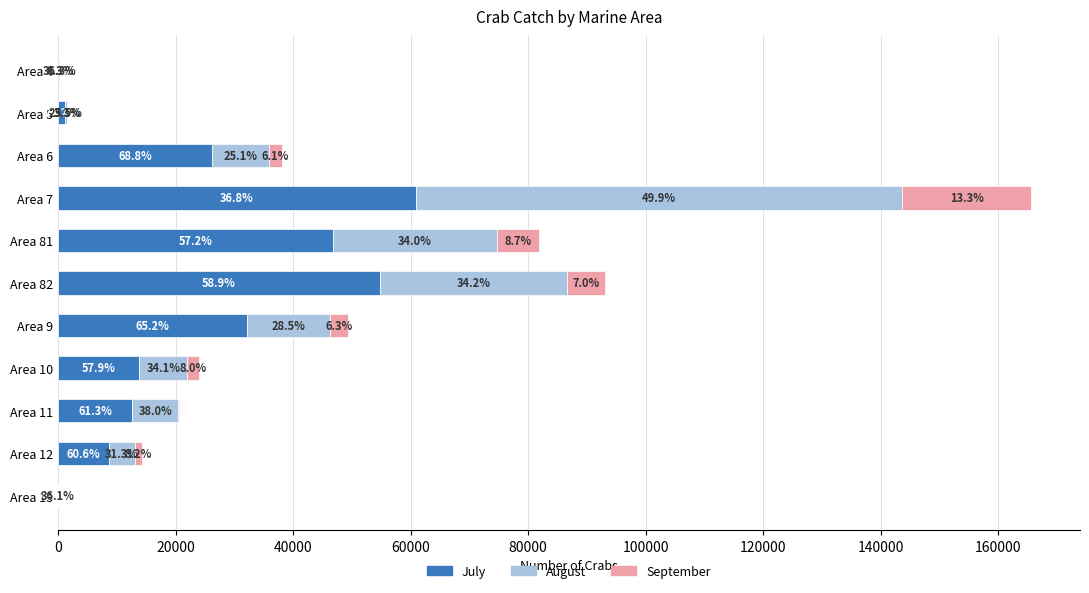

What are all the series names shown in the legend?

July, August, September